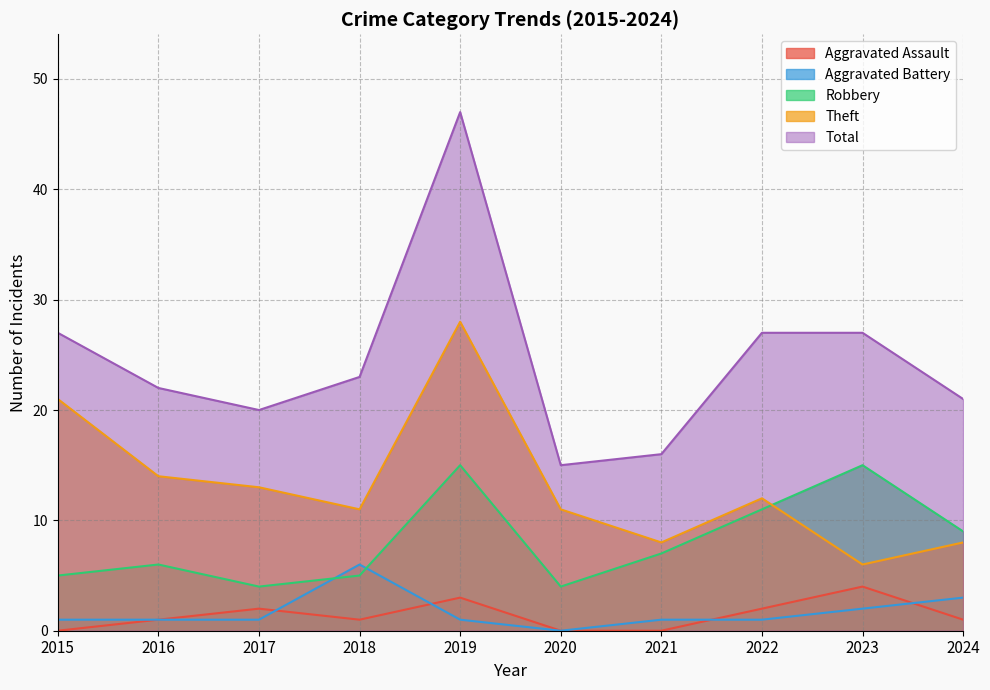

How many values in the Aggravated Battery series are below 1?

1